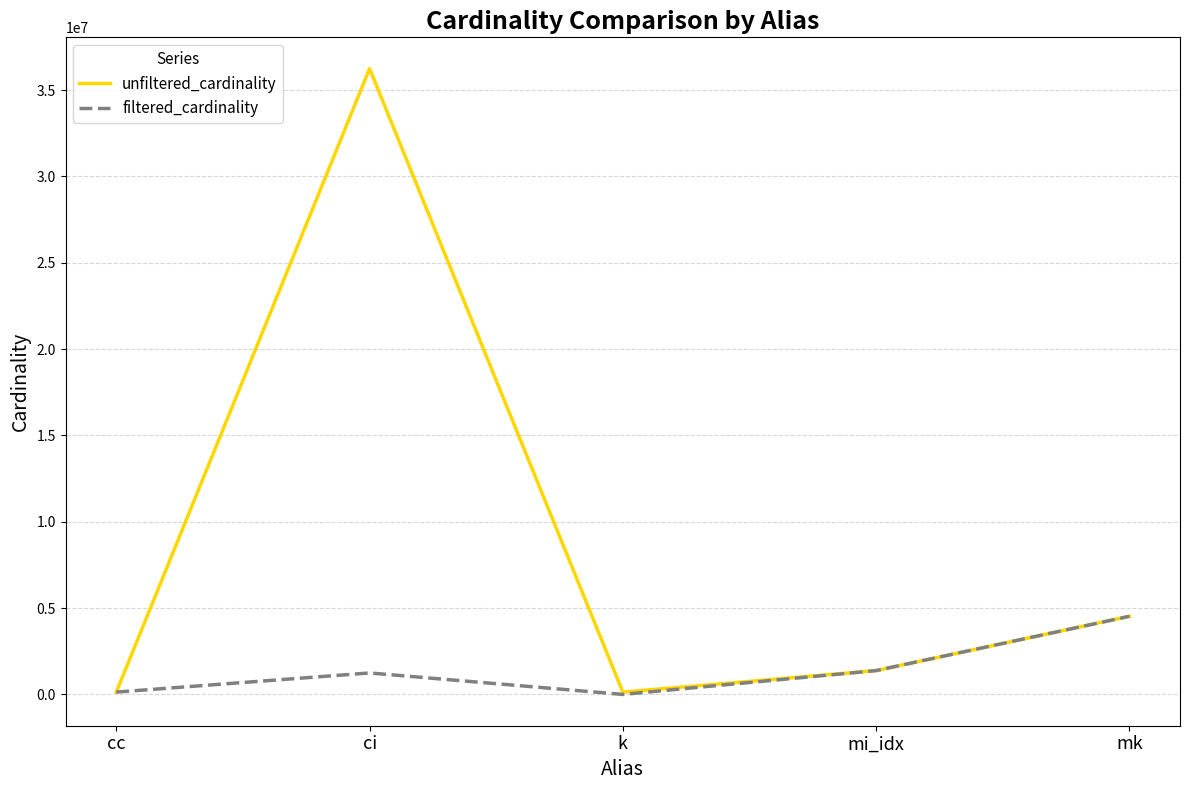

Where is unfiltered_cardinality nearest to the value 18189257?

mk